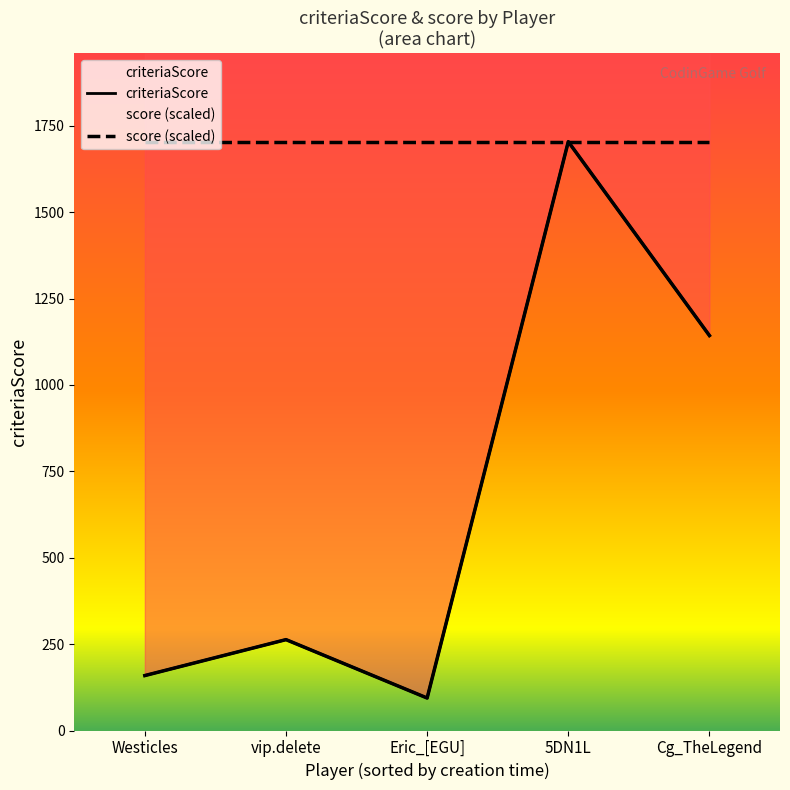

At which label does score (scaled) reach its peak?

Westicles